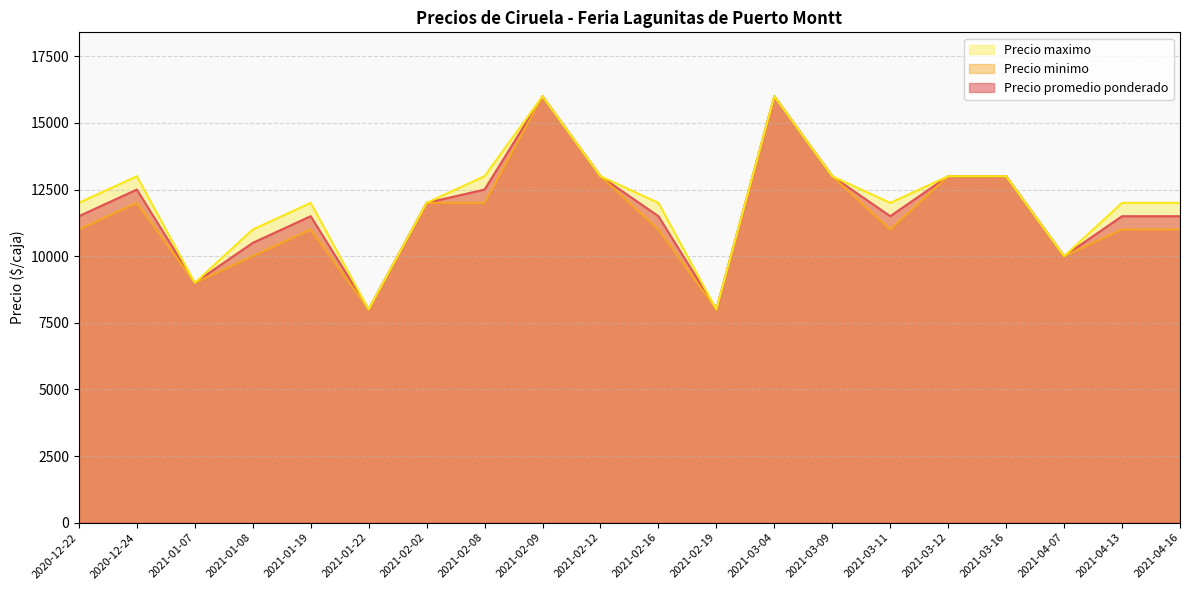

Does the chart display data point markers on the line(s)?

No